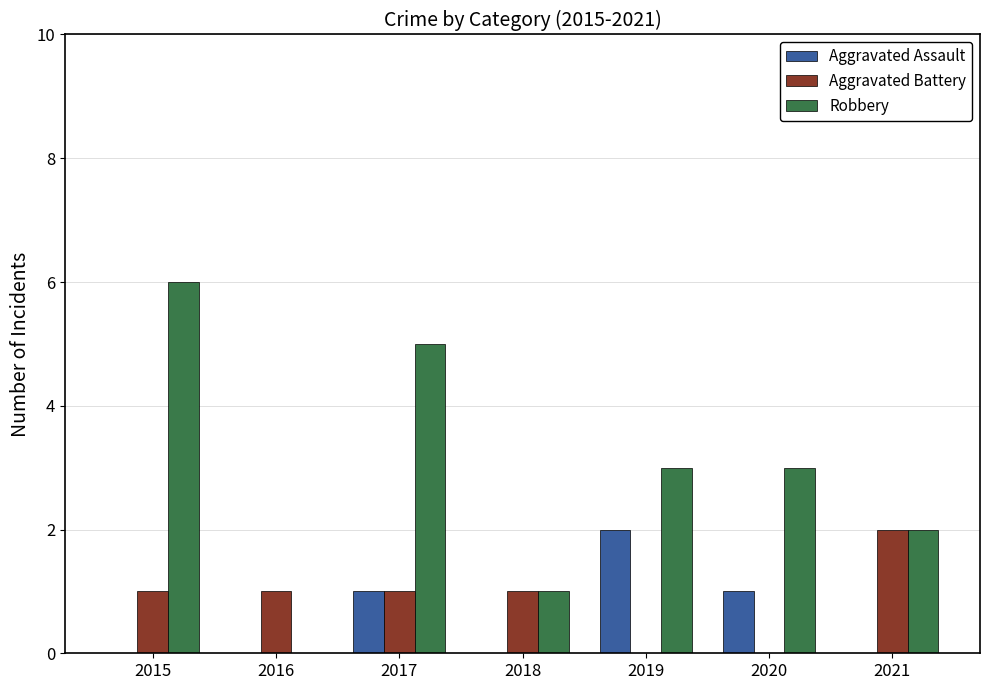

Are the bars horizontal?

No